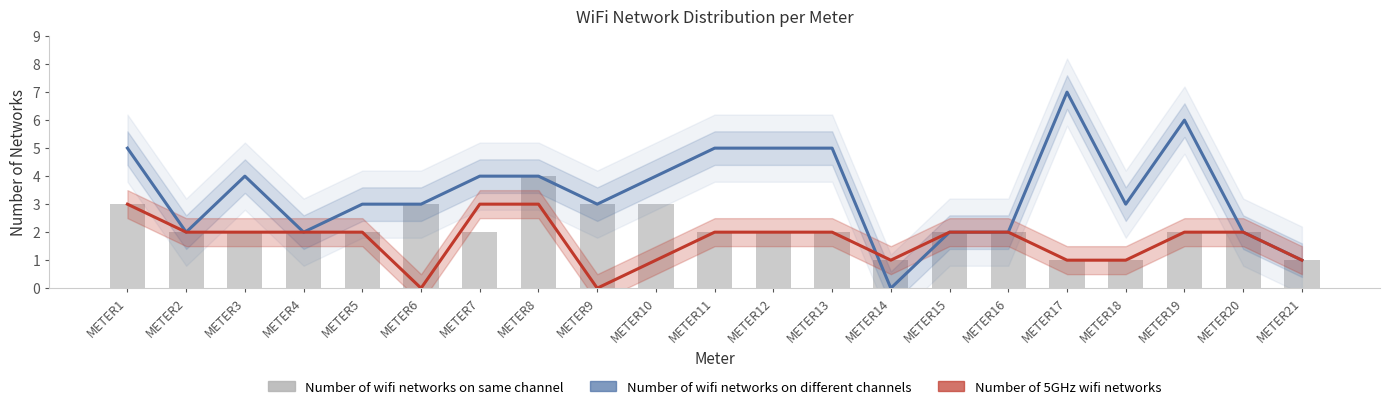

Between METER11 and METER5, which is larger?

METER11